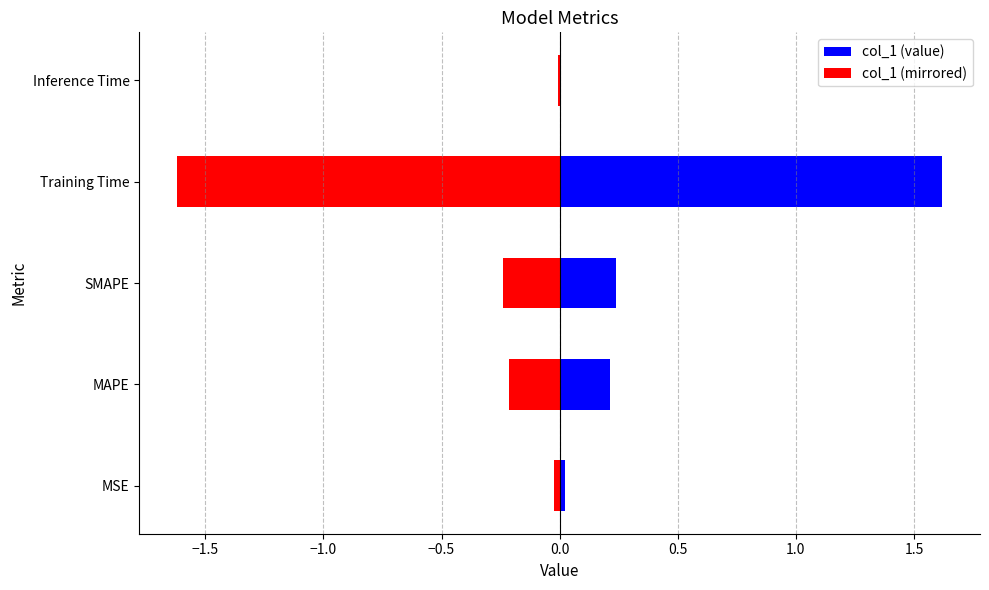

Count the number of data series in this chart.

2